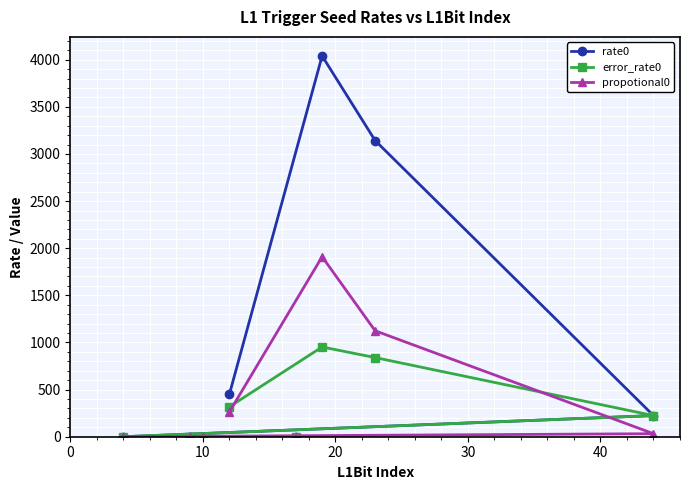

What is the value of the propotional0 point at the 4th from the left?

261.9